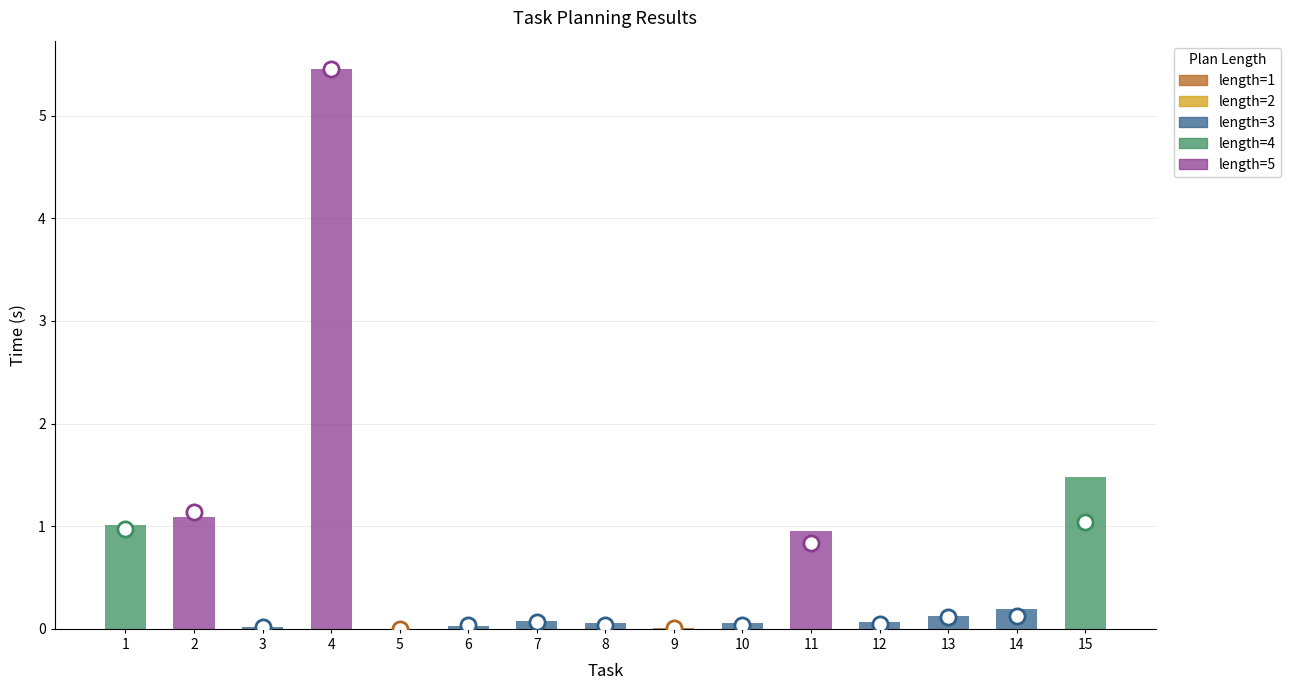

Which has a higher value, 5 or 14?

14